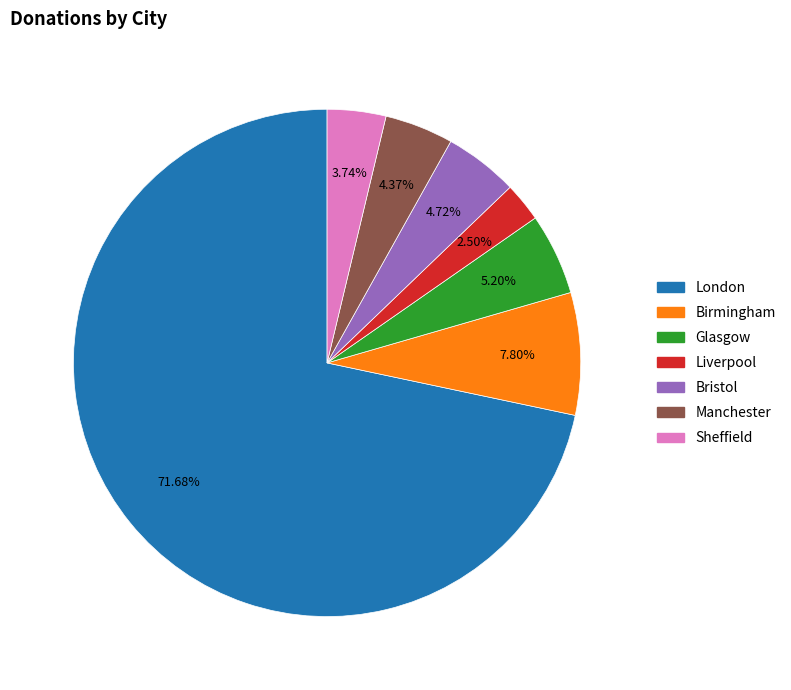

Approximately how many times larger is the value at London compared to Birmingham?

9.2